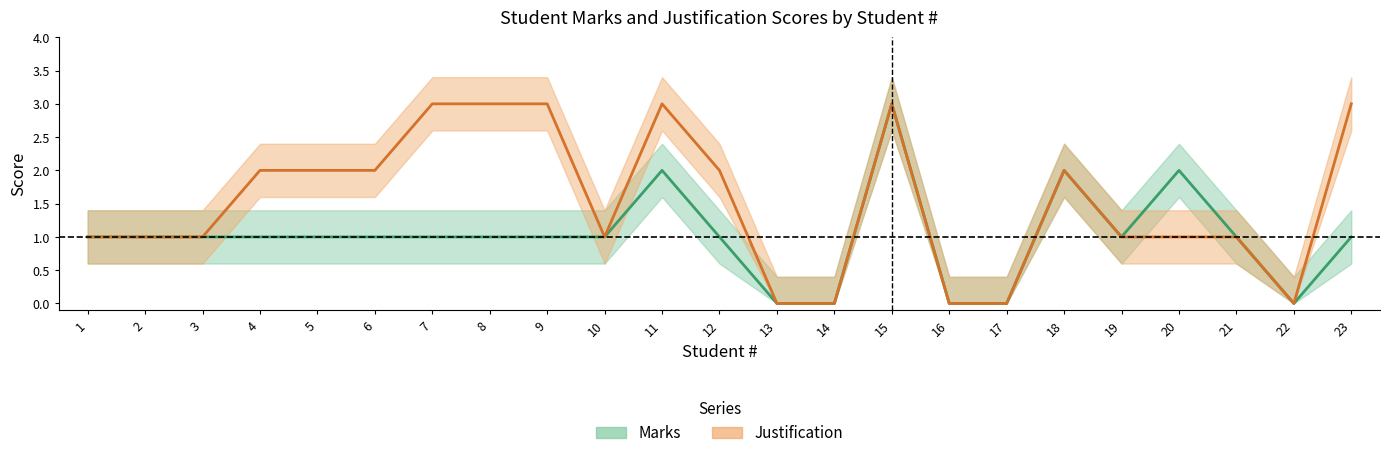

Between 17 and 18, which series saw the biggest shift?

Marks